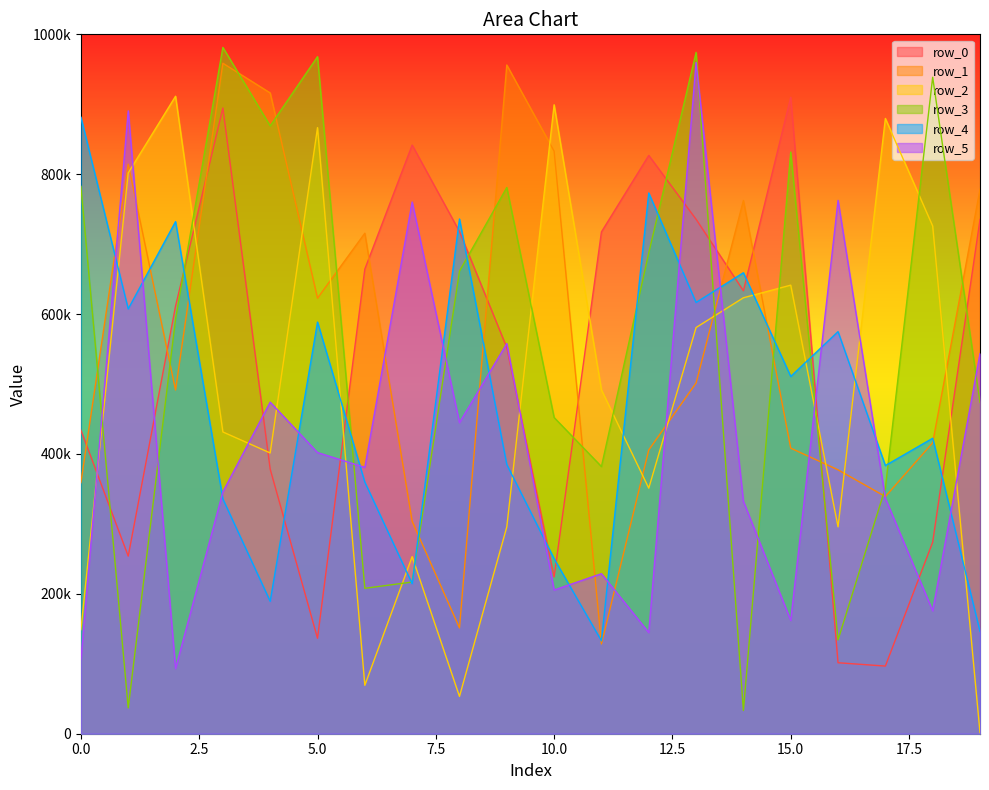

What is the difference between the row_5 values at 12 and 18?

31107